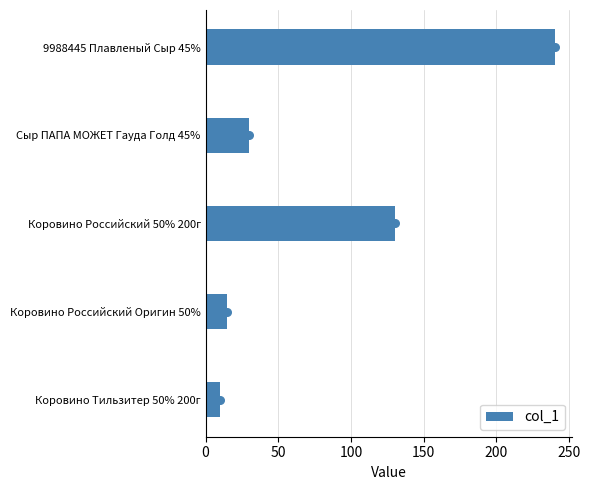

What is the sum of all col_1 values?

425